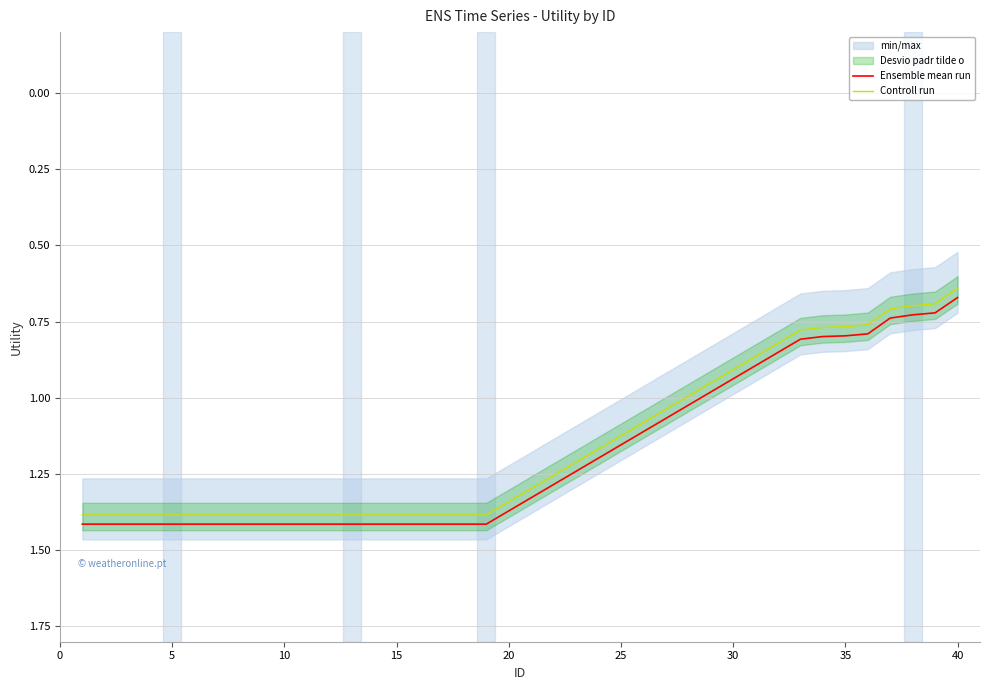

What is the maximum value for Ensemble mean run?

1.4